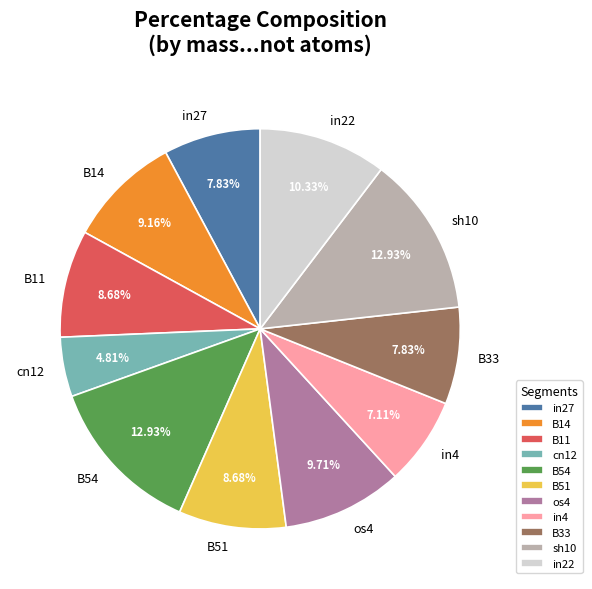

Is sh10 the majority of the pie?

No